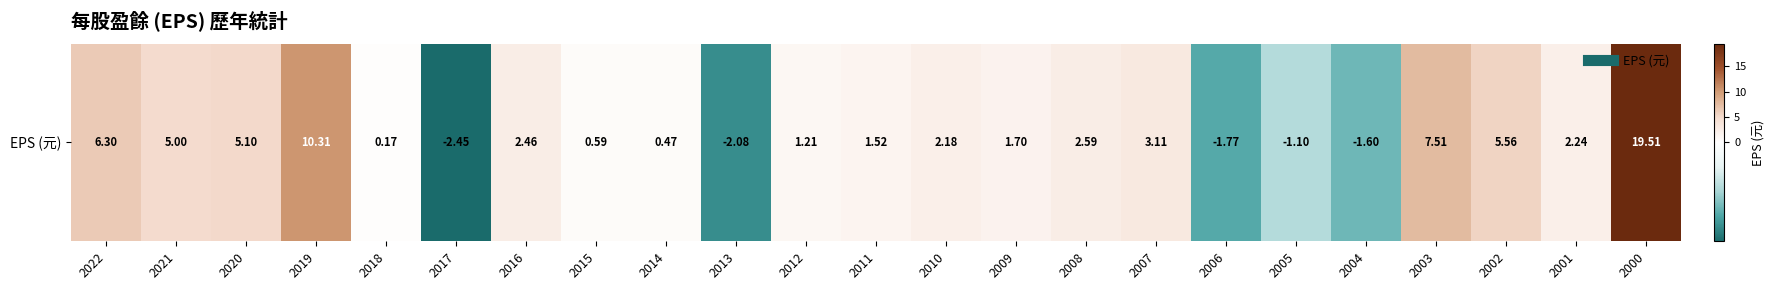

How many data points are above 2?

12